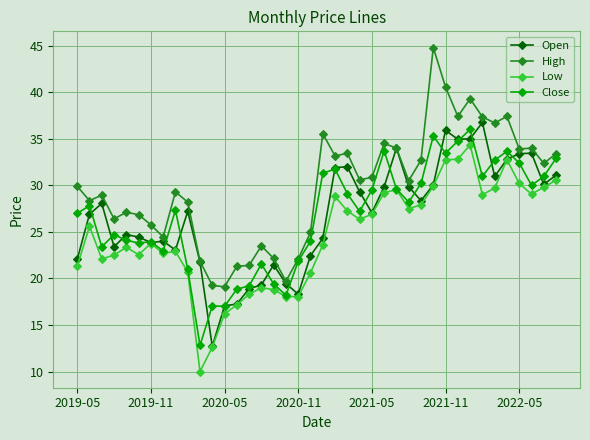

Rank the series by their maximum value, from highest to lowest.

High, Open, Close, Low